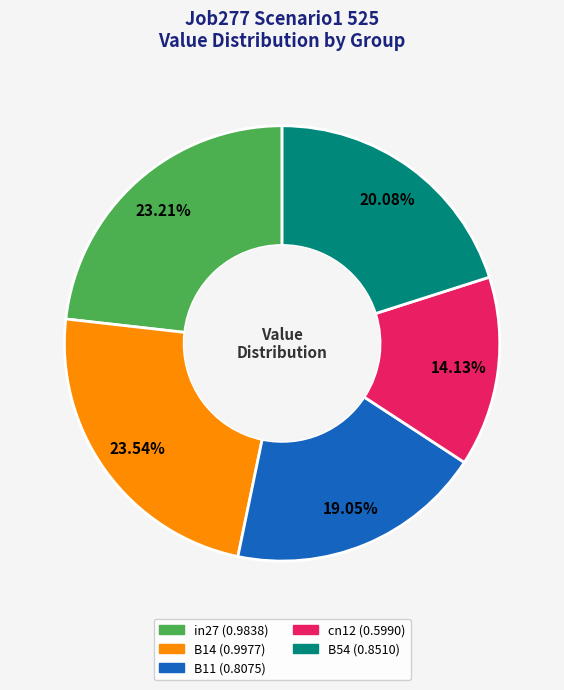

Count the number of slices in the pie.

5